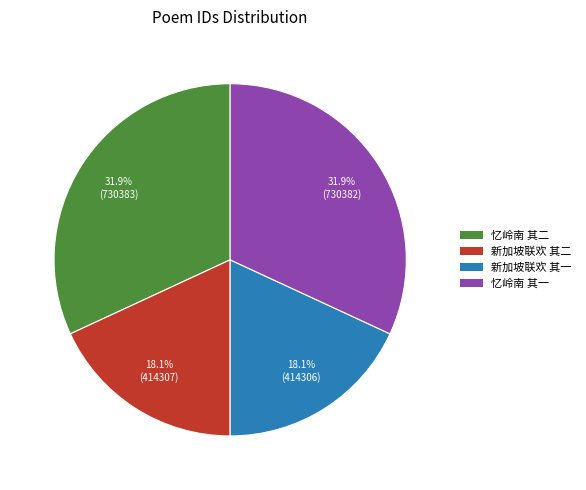

Does any single category account for the majority?

No